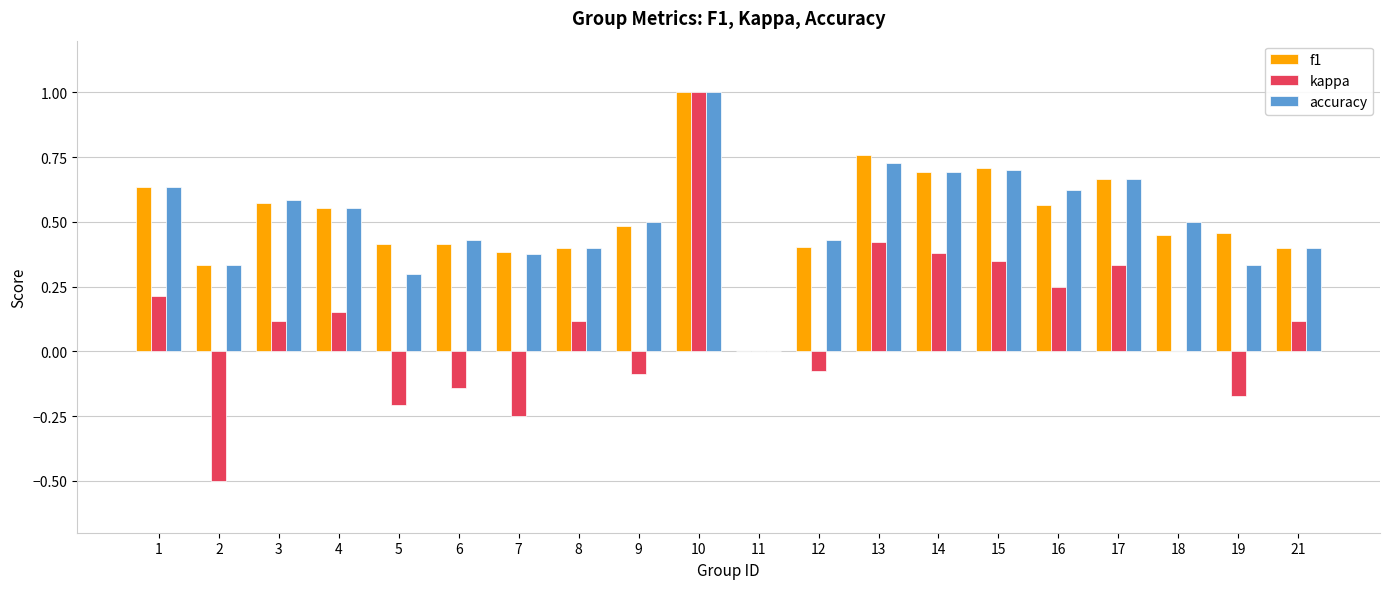

What is the maximum value shown in the chart?

1.0